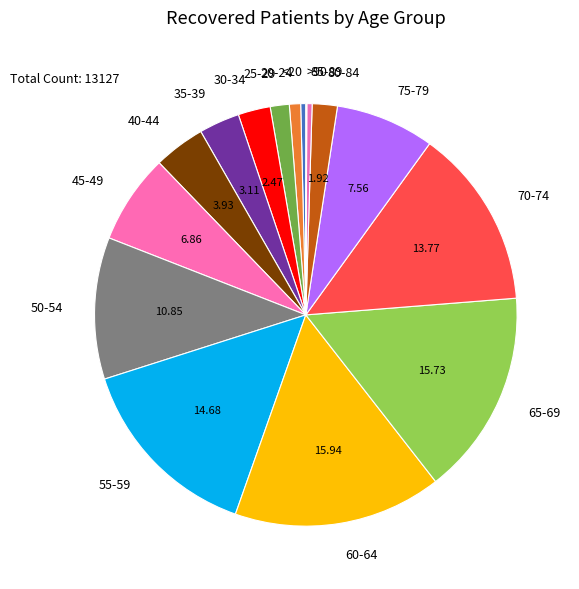

True or false: 20-24 accounts for 1% of the total.

True